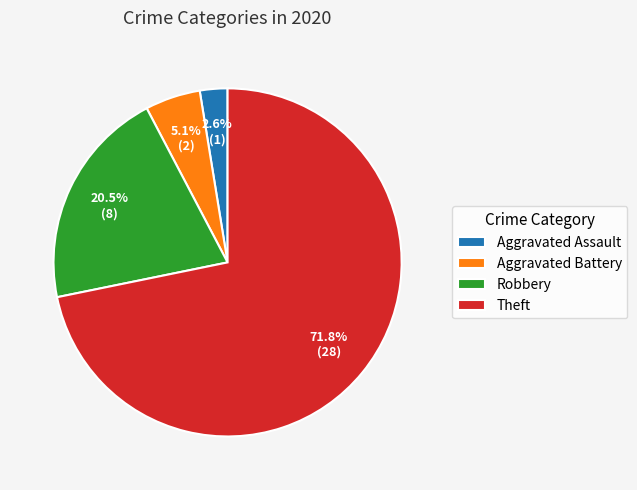

Does Aggravated Assault represent more than half of the total?

No